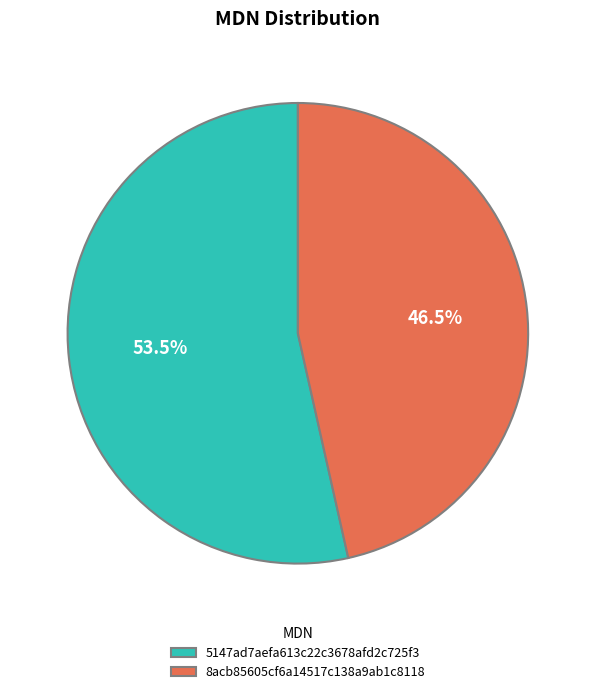

Which category accounts for the majority?

5147ad7aefa613c22c3678afd2c725f3